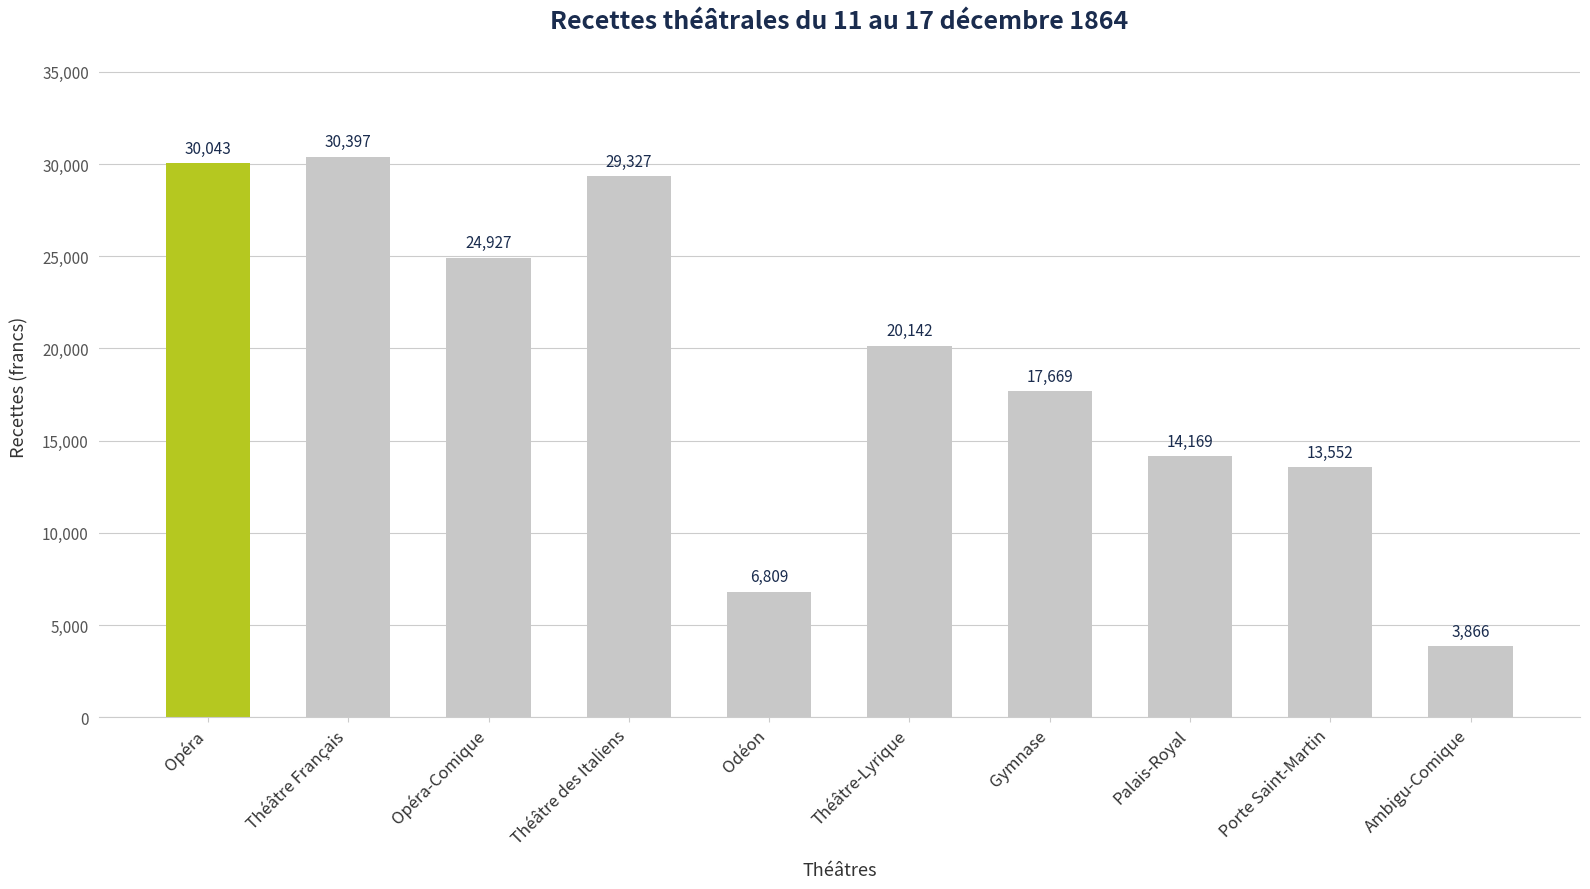

What is the change in value from Théâtre Français to Théâtre-Lyrique?

-10255.0